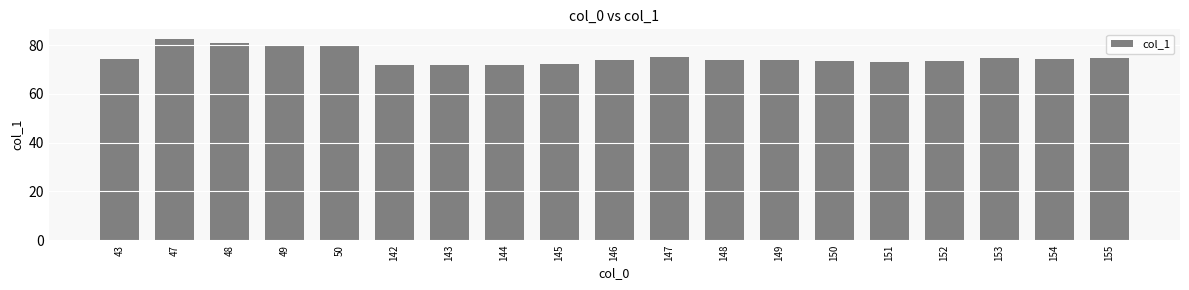

What is the sum of all values?

1425.1